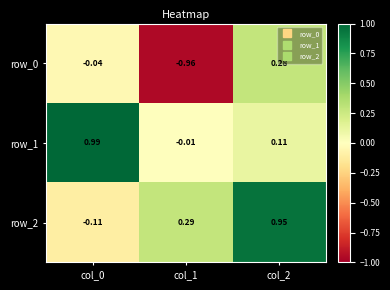

Is the value of row_2 at col_1 greater than the value of row_1 at col_2?

Yes